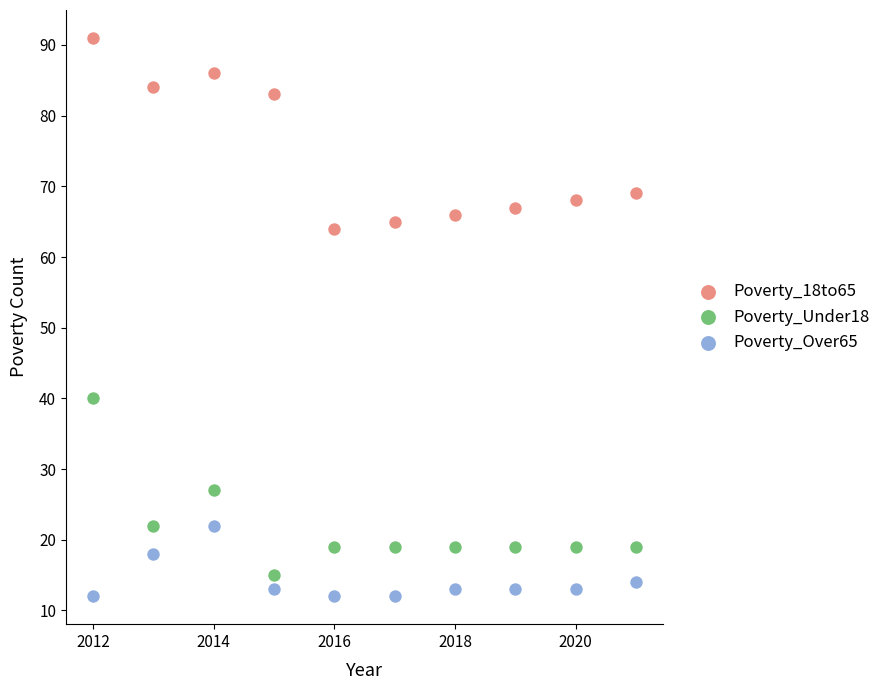

Which series reaches the maximum Y coordinate?

Poverty_18to65